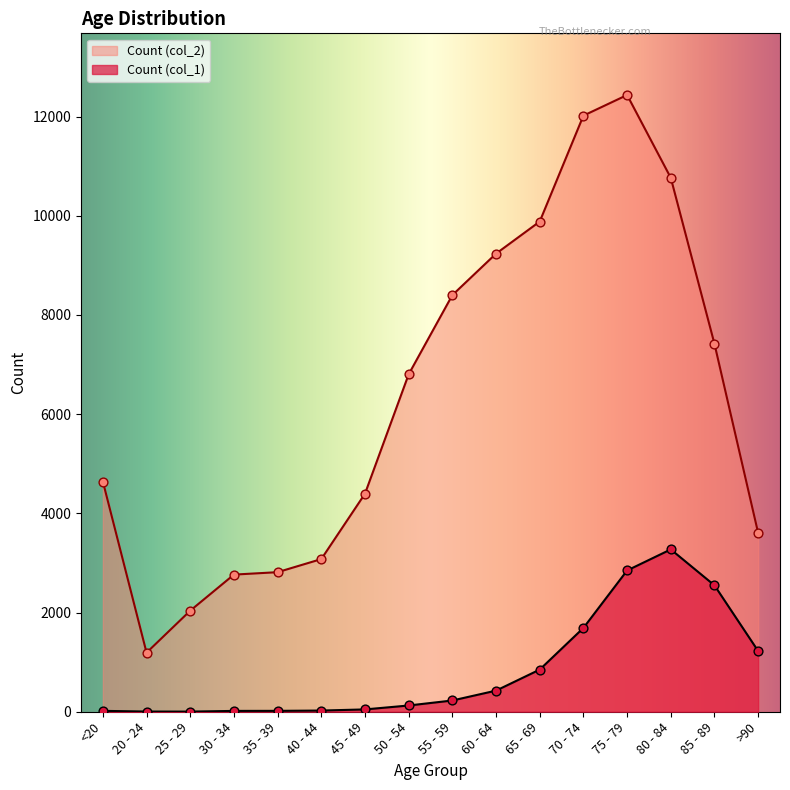

Is the value of Count (col_2) at 85 - 89 greater than the value of Count (col_1) at 65 - 69?

Yes